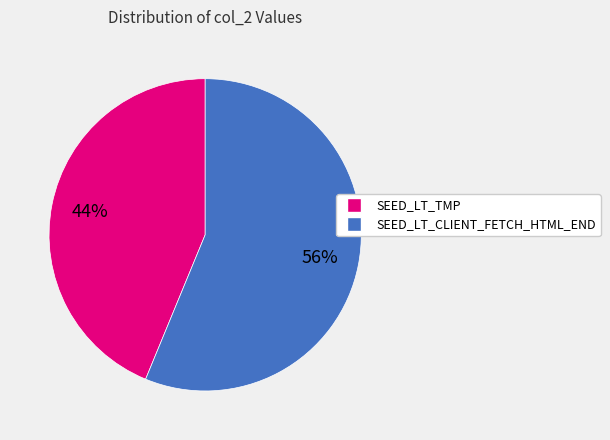

Does any single category account for the majority?

Yes